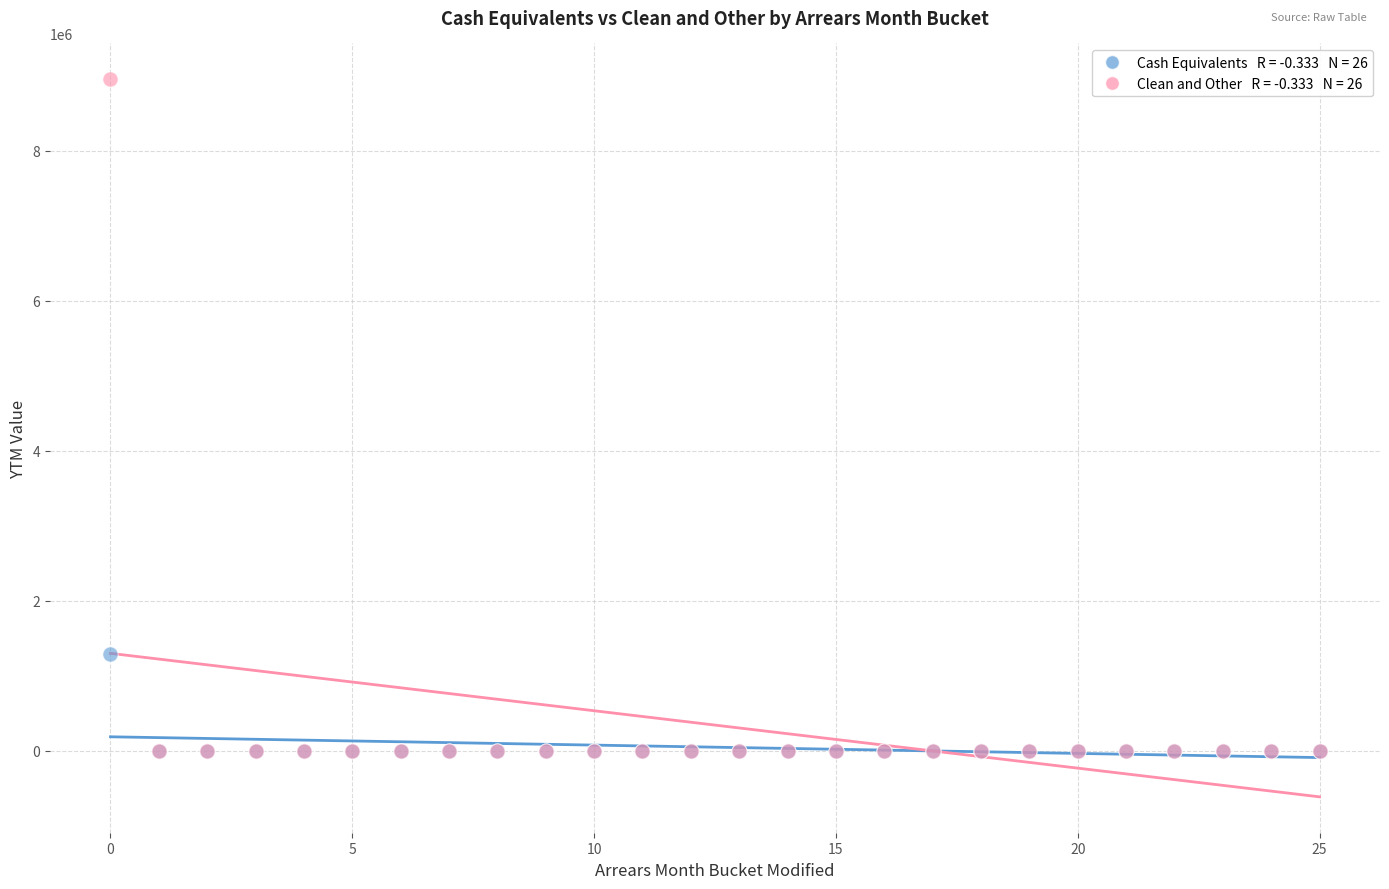

Across all series, what Y value is closest to 4477275?

1296523.8